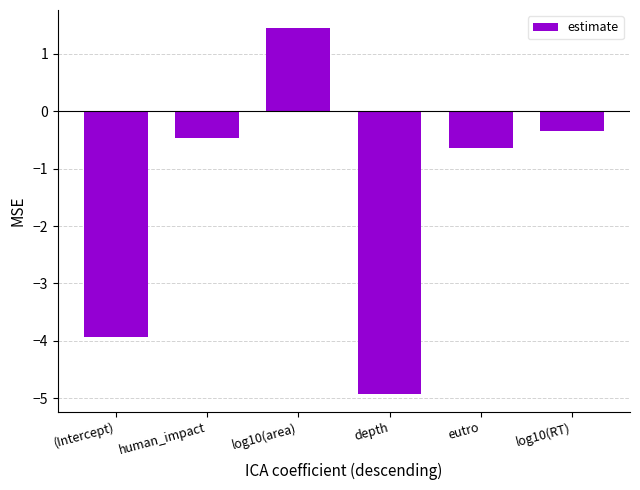

What is the approximate value at human_impact?

-0.5